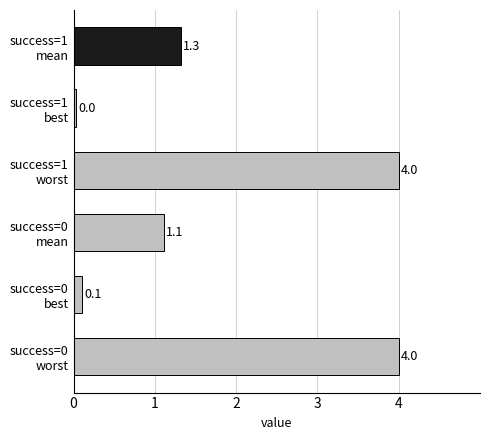

What is the maximum value shown in the chart?

4.0